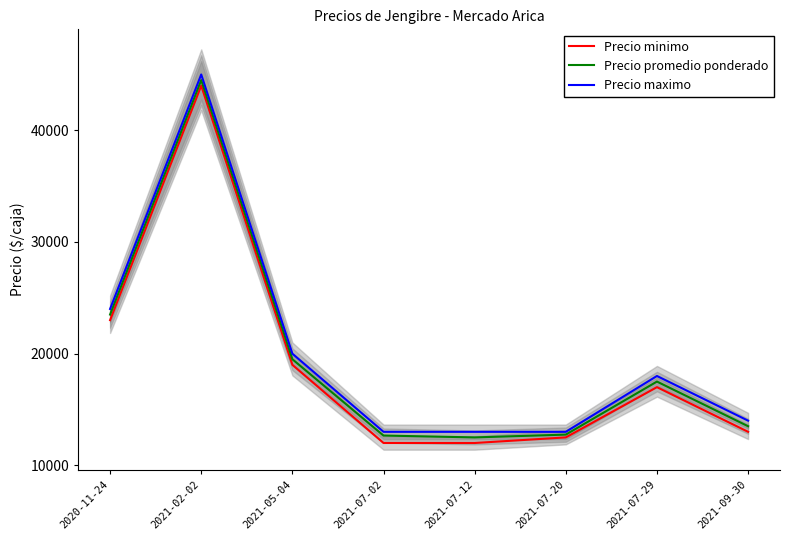

Which series has the widest spread of values?

Precio minimo